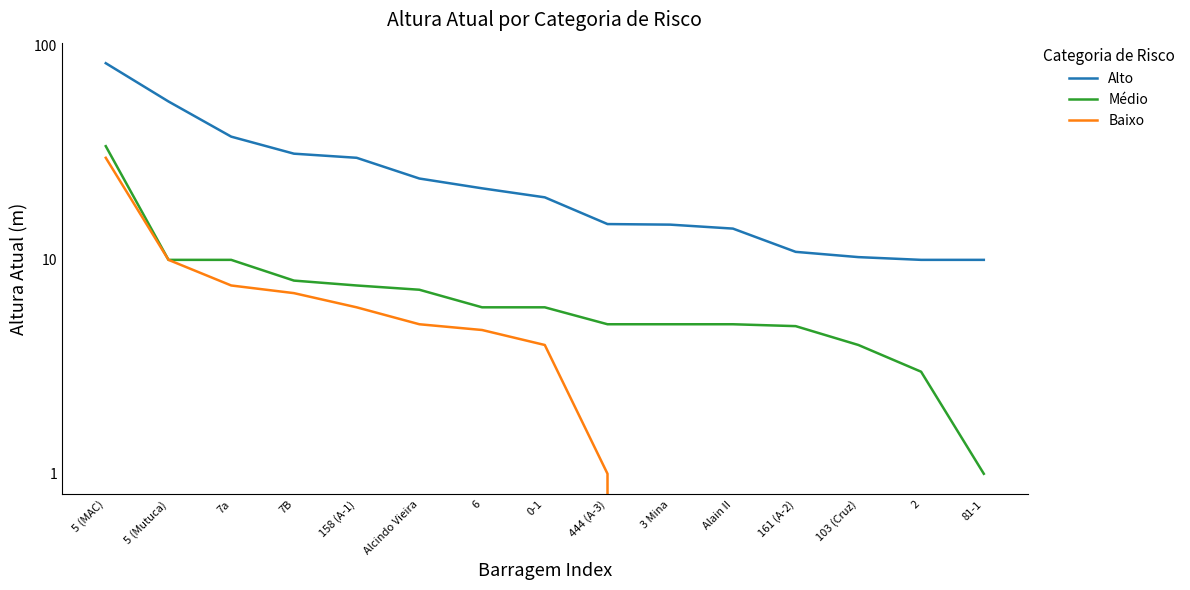

Is this an area chart (filled region under the line)?

No